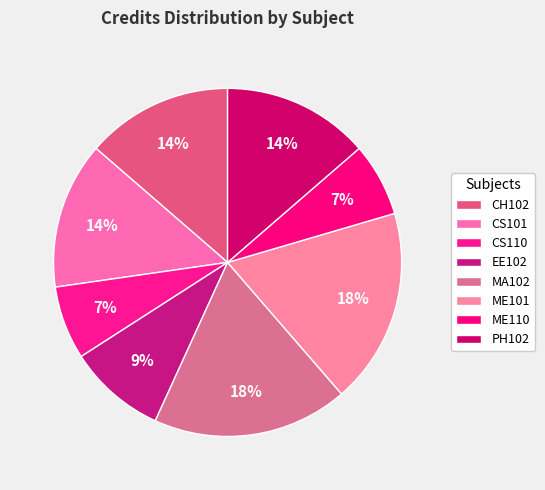

Is it true that ME101 is 18% of the pie?

True